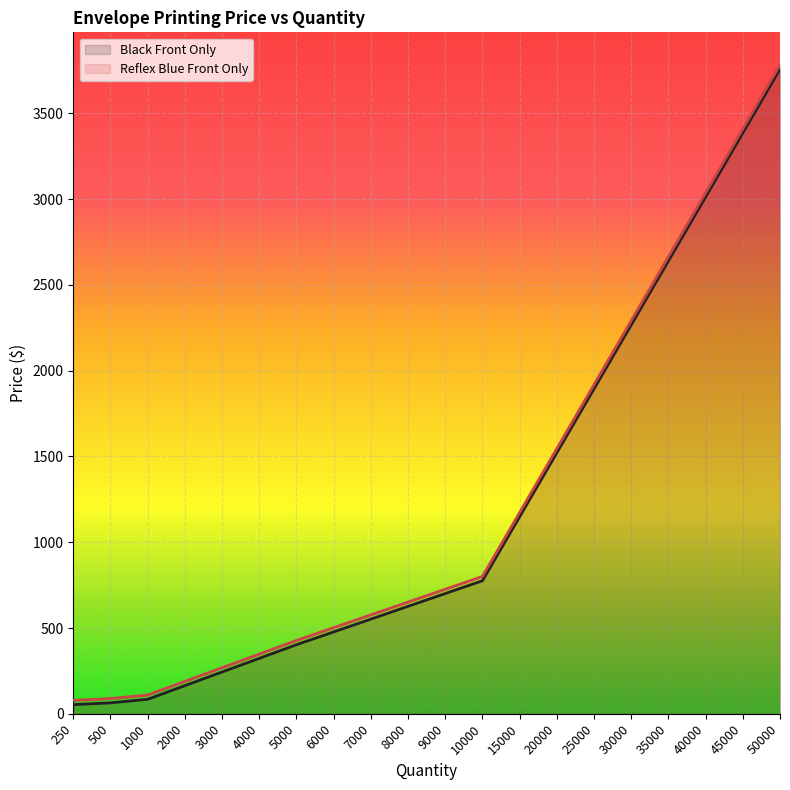

Reading left to right, list all the values displayed in this chart.

Black Front Only: 250=53.5	500=63.8	1000=84.5	2000=164.1	3000=243.6	4000=323.2	5000=402.7	6000=477.3	7000=551.9	8000=626.5	9000=701.0	10000=775.6	15000=1148.5	20000=1521.4	25000=1894.3	30000=2267.2	35000=2640.1	40000=3013.0	45000=3385.9	50000=3758.8
Reflex Blue Front Only: 250=78.3	500=88.7	1000=109.4	2000=188.9	3000=268.5	4000=348.0	5000=427.6	6000=502.2	7000=576.8	8000=651.3	9000=725.9	10000=800.5	15000=1173.4	20000=1546.3	25000=1919.2	30000=2292.1	35000=2665.0	40000=3037.9	45000=3410.8	50000=3783.7